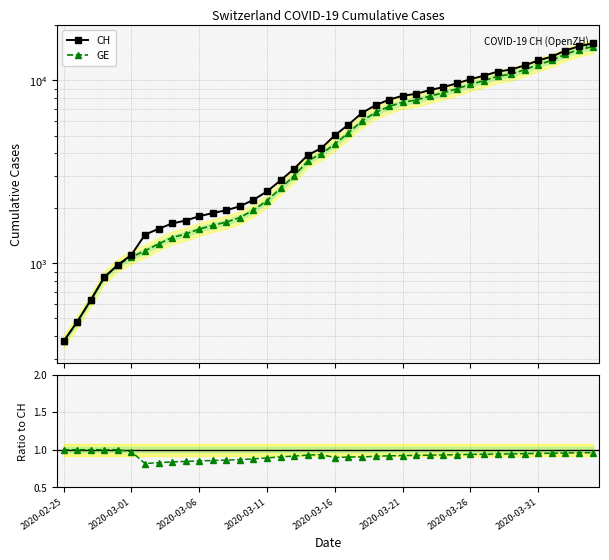

What is the difference between the maximum and minimum values in the CH series?

15551.0